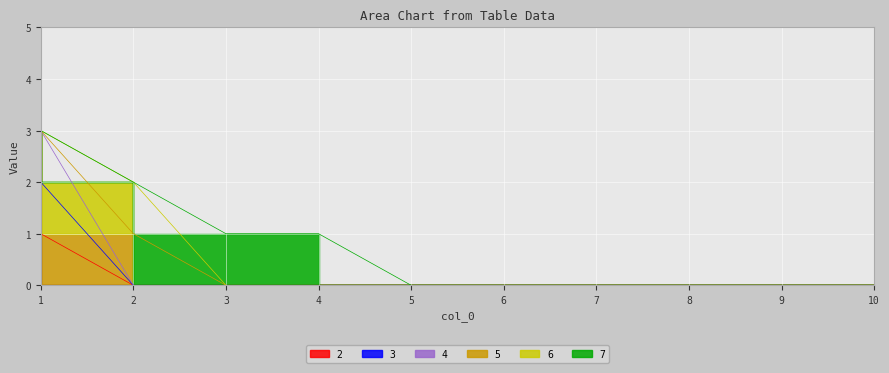

How many data points does each series have?

10